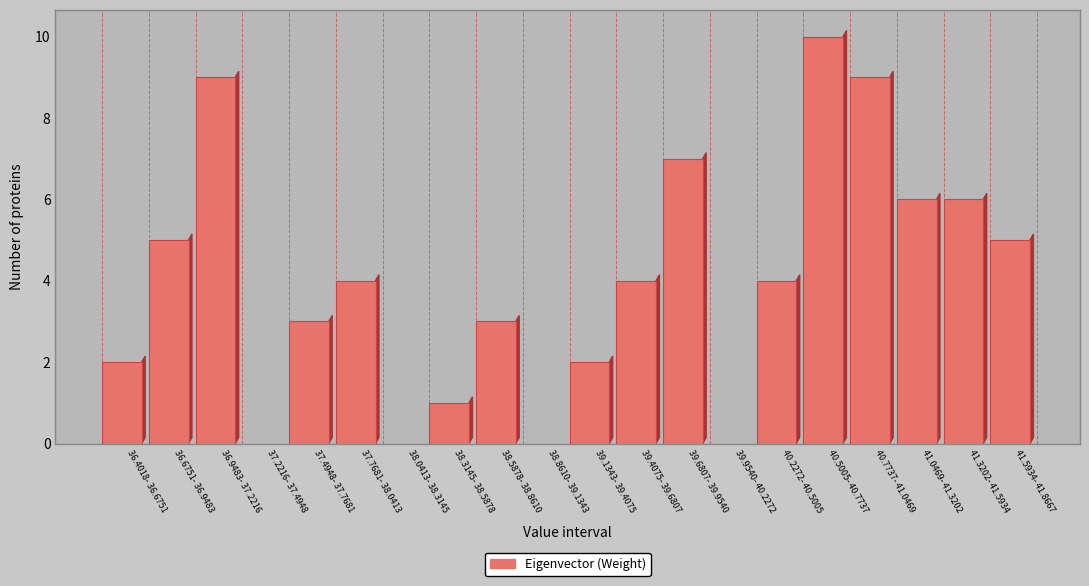

Reading right to left, extract all data points from this chart.

41.5934- 41.8667=5	41.3202- 41.5934=6	41.0469- 41.3202=6	40.7737- 41.0469=9	40.5005- 40.7737=10	40.2272- 40.5005=4	39.9540- 40.2272=0	39.6807- 39.9540=7	39.4075- 39.6807=4	39.1343- 39.4075=2	38.8610- 39.1343=0	38.5878- 38.8610=3	38.3145- 38.5878=1	38.0413- 38.3145=0	37.7681- 38.0413=4	37.4948- 37.7681=3	37.2216- 37.4948=0	36.9483- 37.2216=9	36.6751- 36.9483=5	36.4018- 36.6751=2